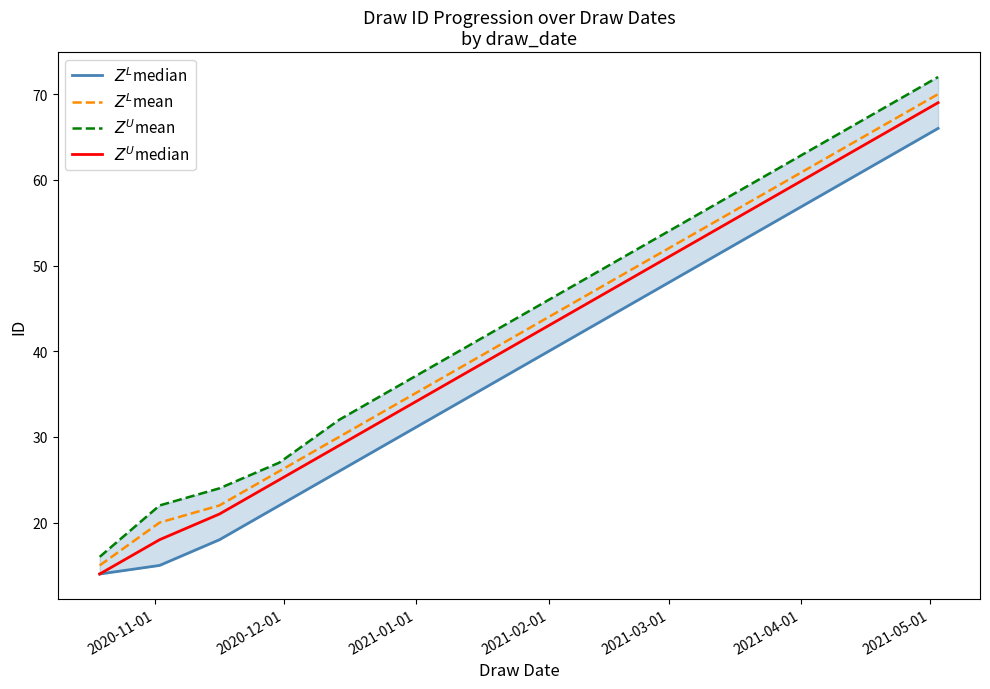

What is the sum of all $Z^U$mean values?

661